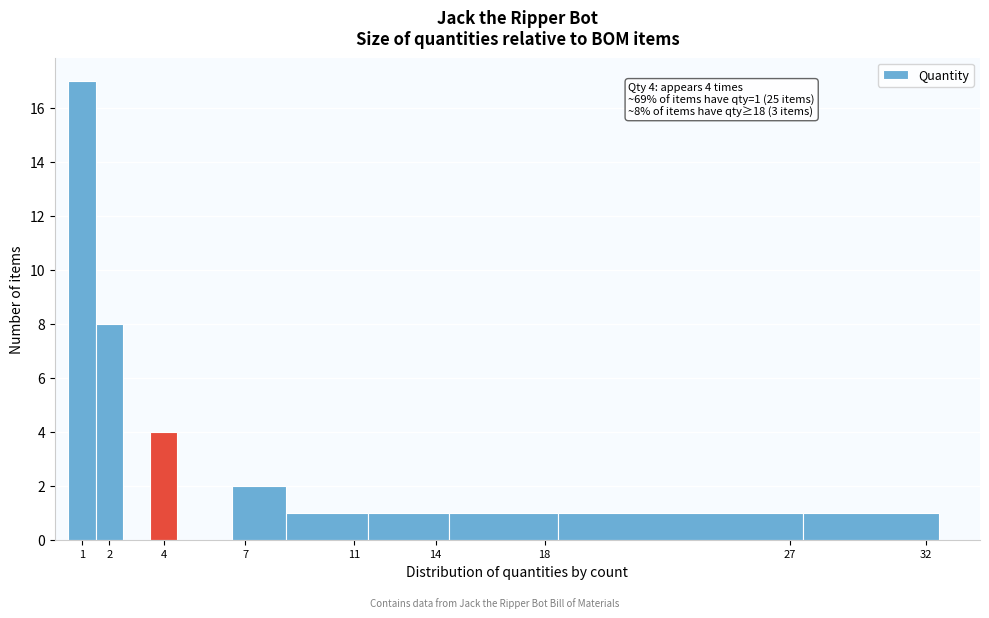

Which range on the x-axis has the tallest bar?

0.5 to 1.5